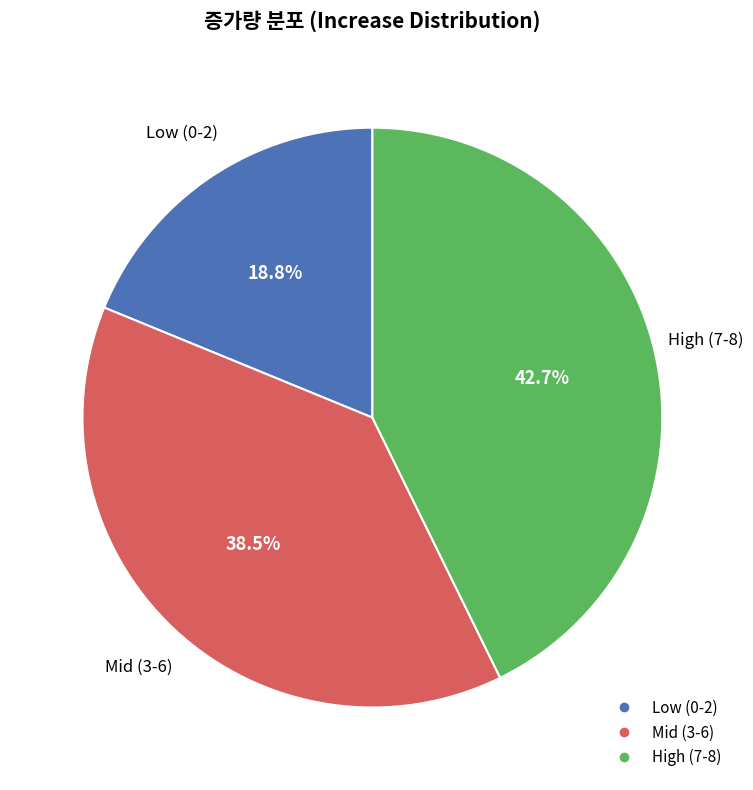

How many segments does this pie chart have?

3